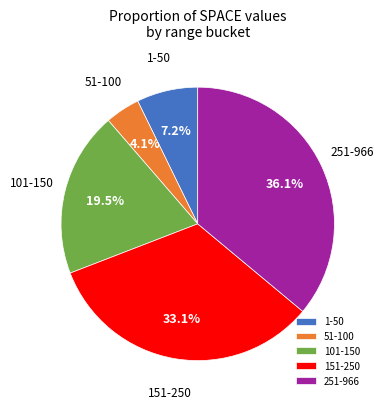

Count the number of slices in the pie.

5